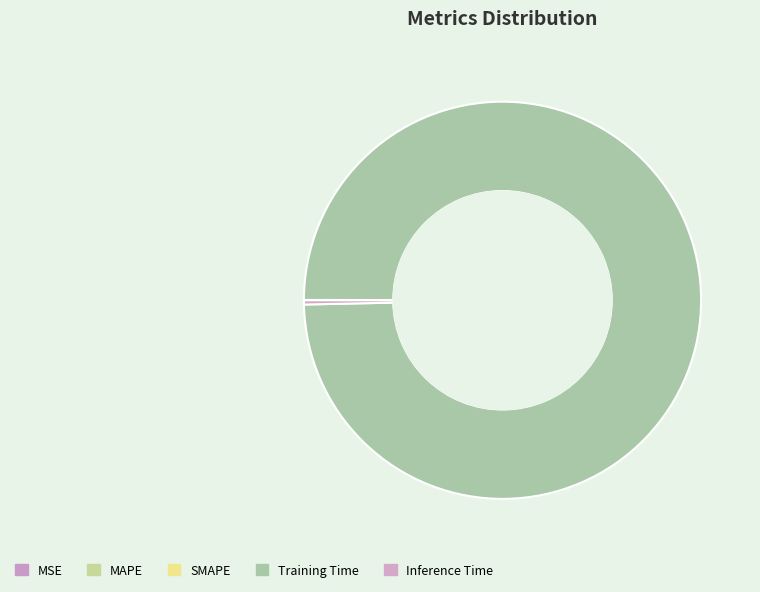

What is the largest slice in the pie chart?

Training Time